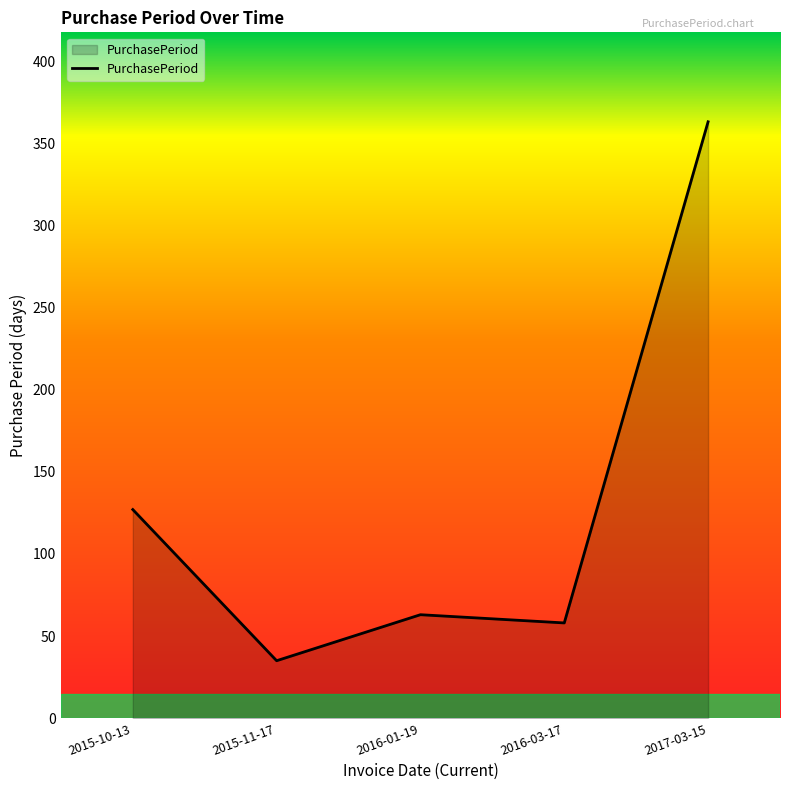

The value at 2017-03-15 is 189. True or false?

False